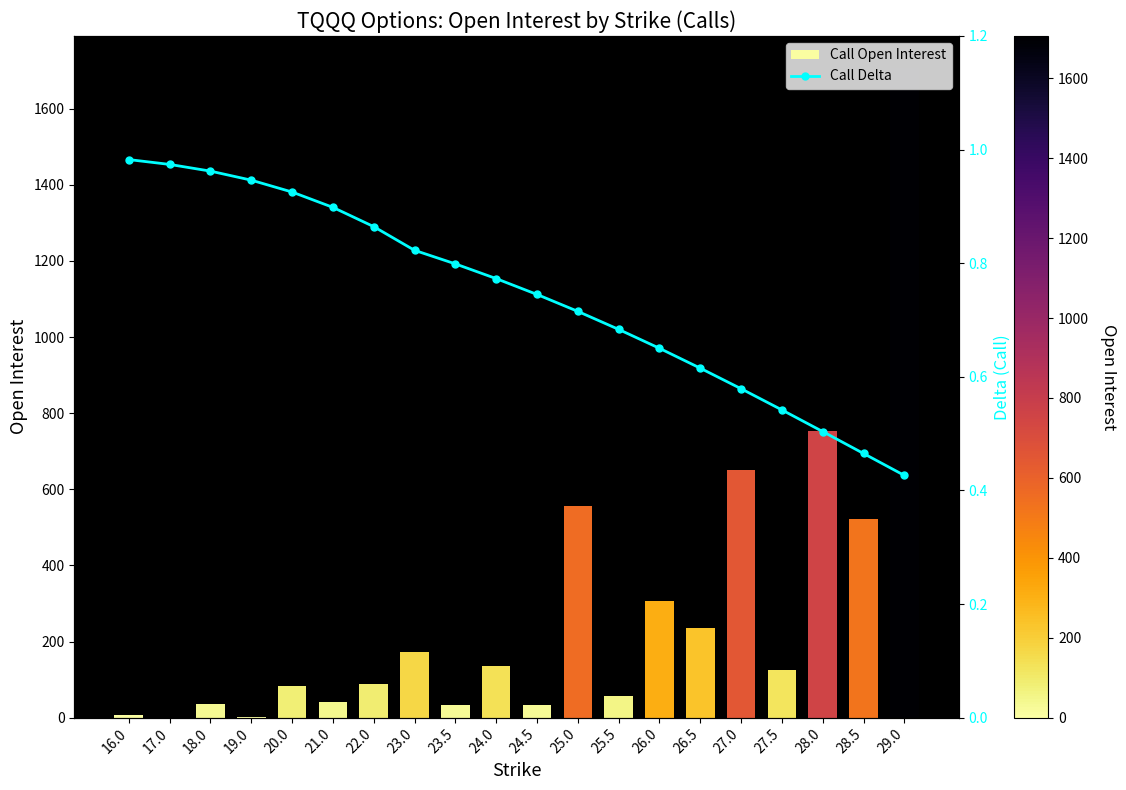

What is the value of the Call Delta bar at the 19th from the left?

0.5